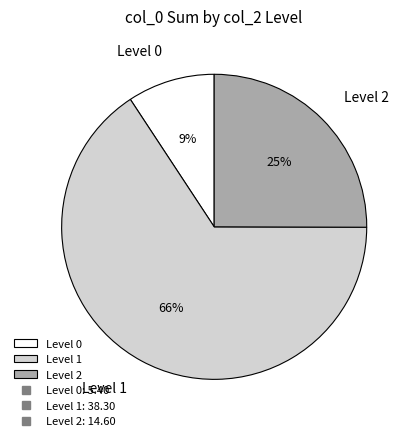

What percentage is the Level 0 slice, to the nearest percent?

9%